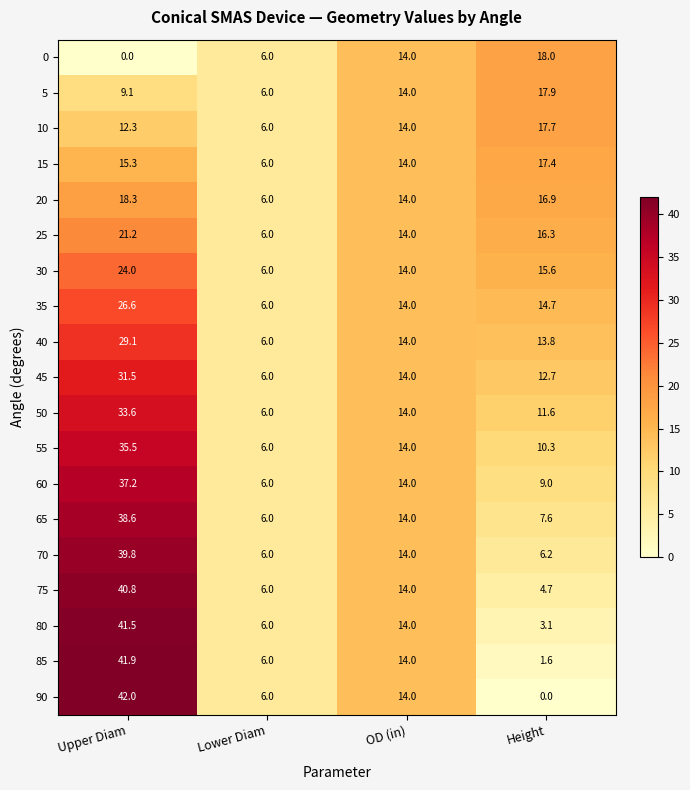

True or false: 85 has a value of 8.4 at Lower Diam.

False